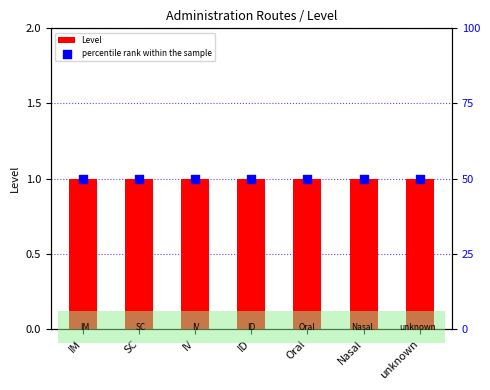

Is the value of percentile rank within the sample at IM greater than the value of Level at ID?

Yes